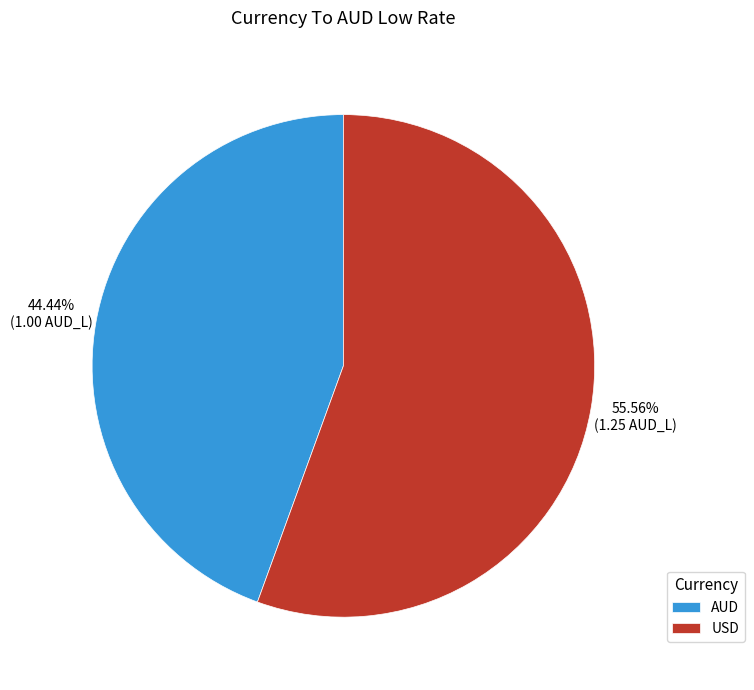

Rank the categories by value from lowest to highest.

AUD, USD